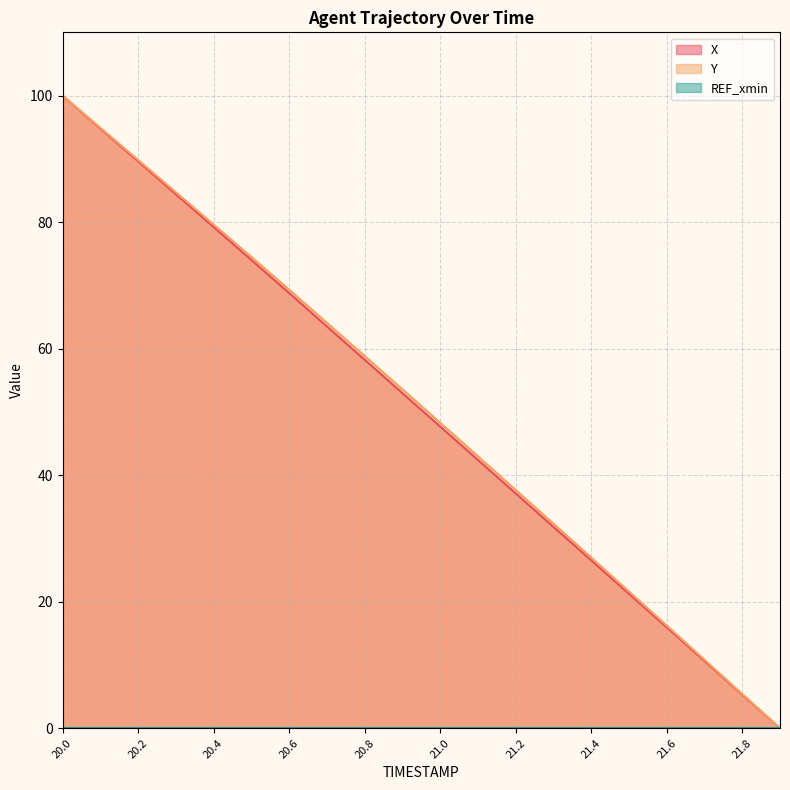

The X series shows 94.8 at 20.1. True or false?

True